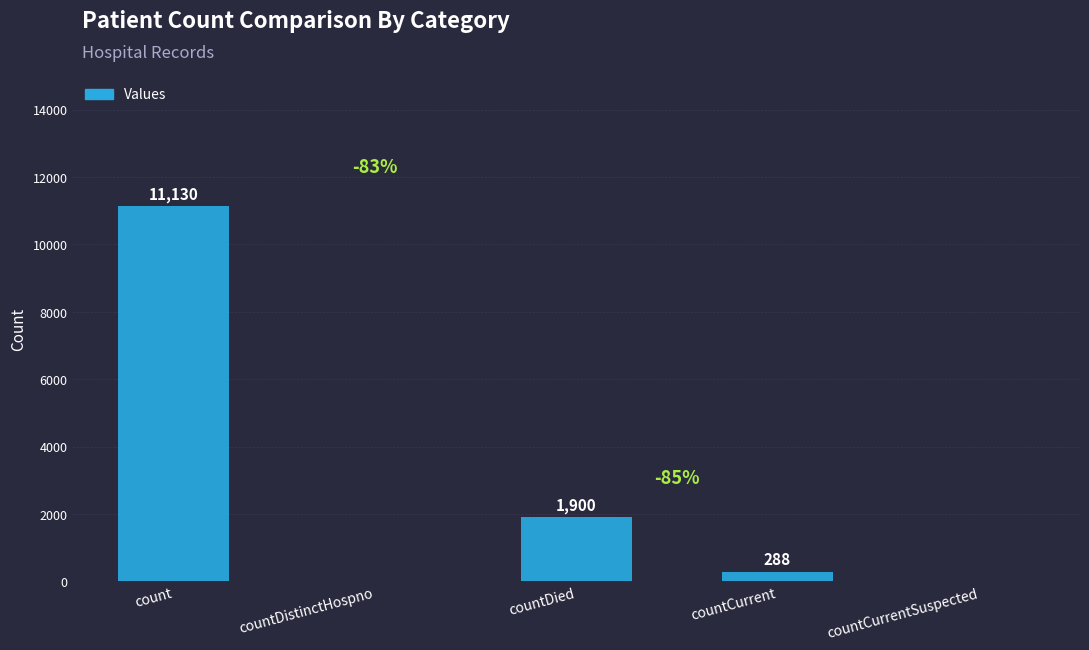

Which label corresponds to the largest value in the chart?

count